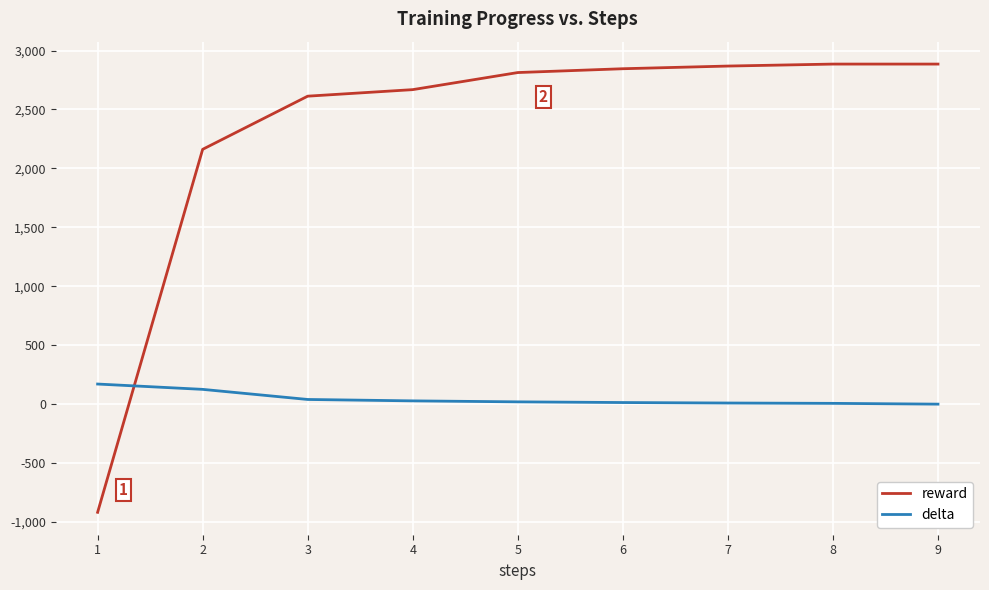

How many series are shown in this chart?

2